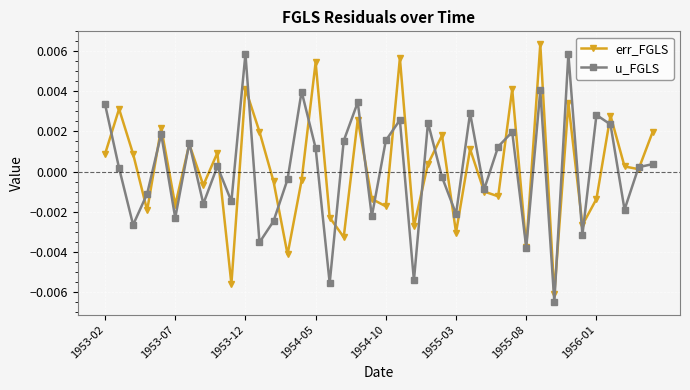

In err_FGLS, how many points are lower than both neighbors (excluding endpoints)?

14